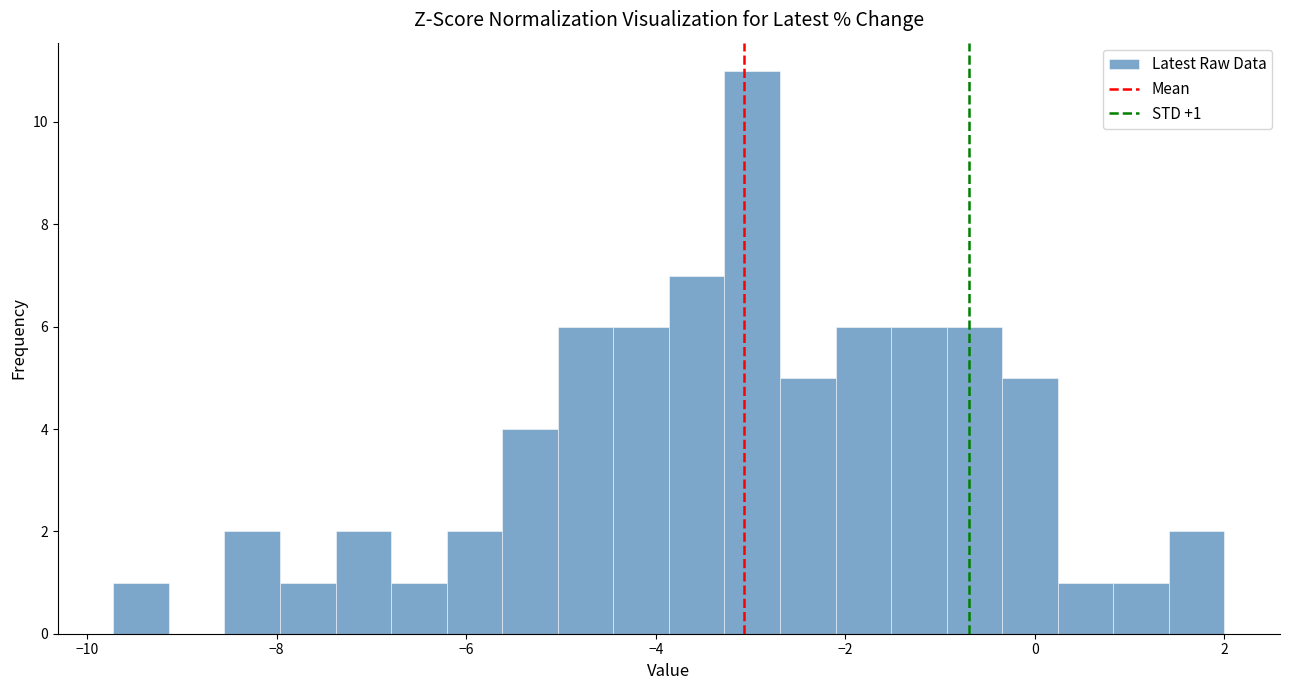

Read against the x-axis, roughly where is the centre of the tallest bar?

-3.0